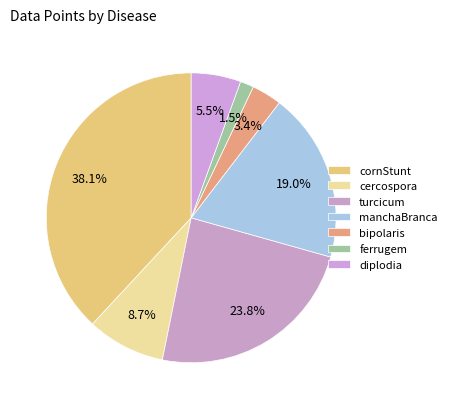

What portion of the pie excludes ferrugem?

98.5%